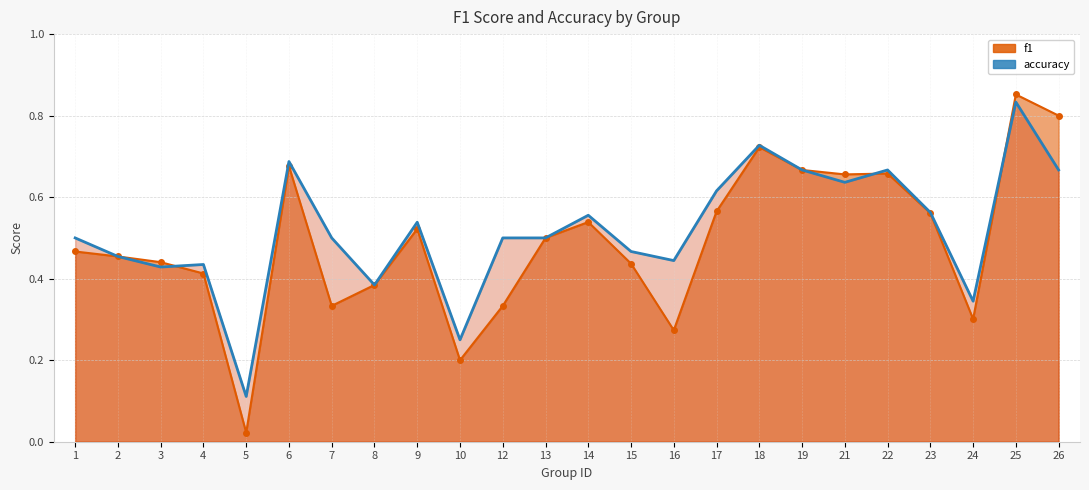

Which series changed the most between 15 and 25?

f1